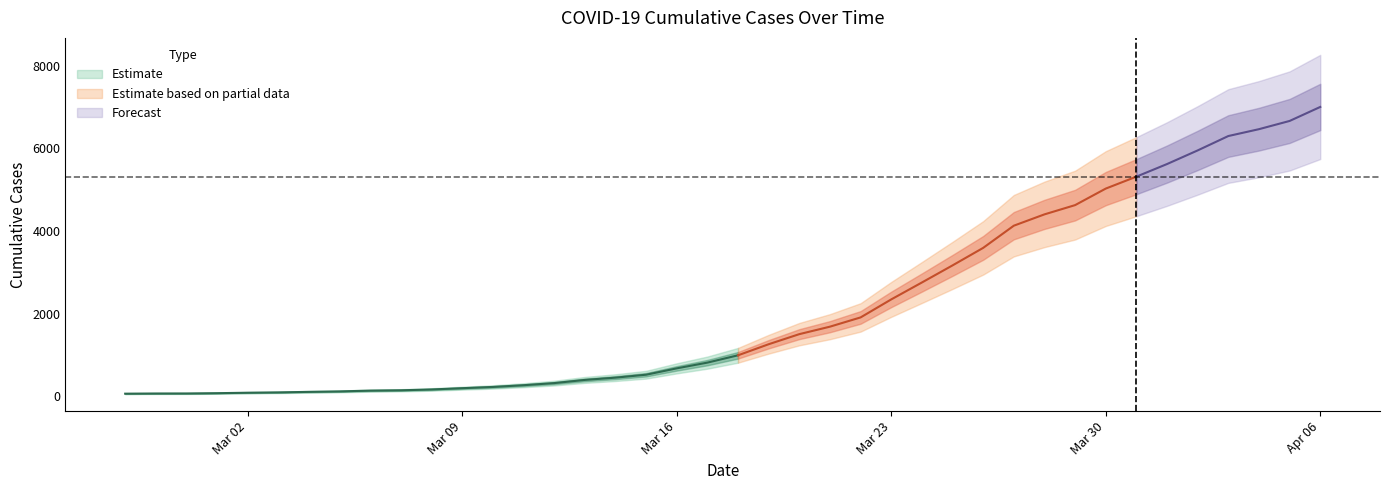

Is it true that the value at 2020-03-15 is 524?

True